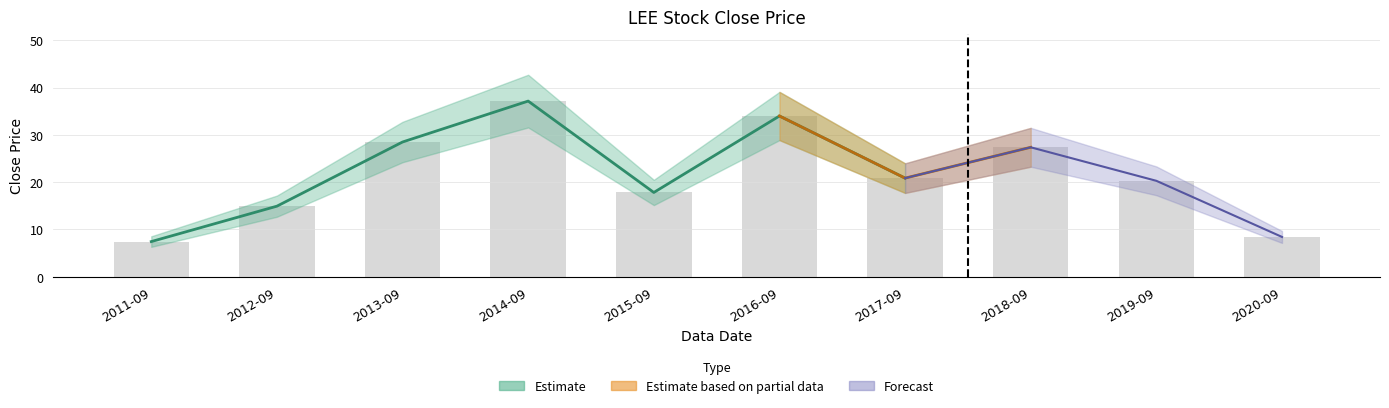

Is it true that the value at 2014-09 is 37.1?

True